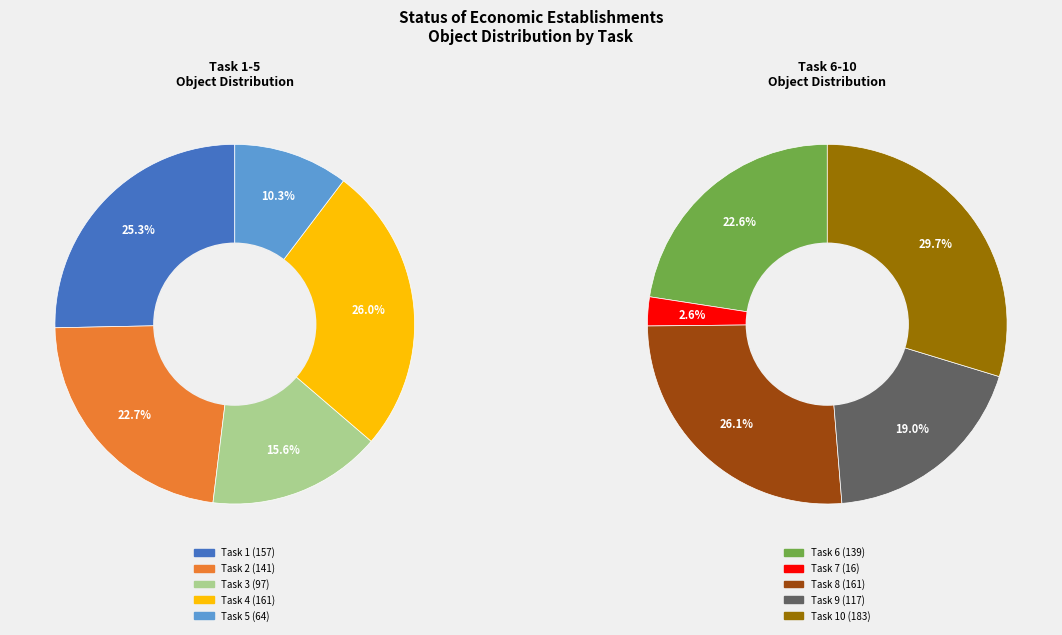

Between 5 and 3, which is larger?

3